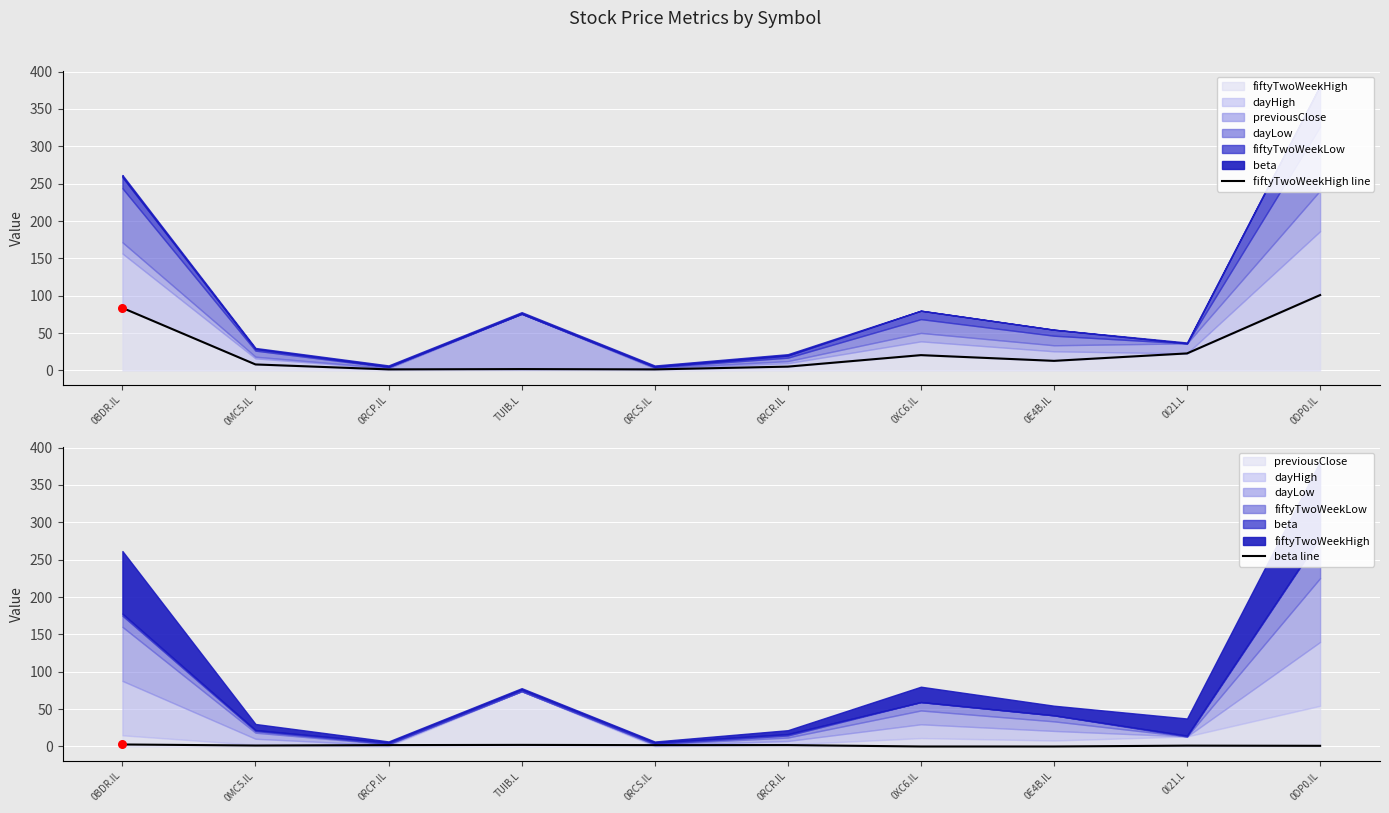

What is the total value across all series at 0RCS.IL?

3.3